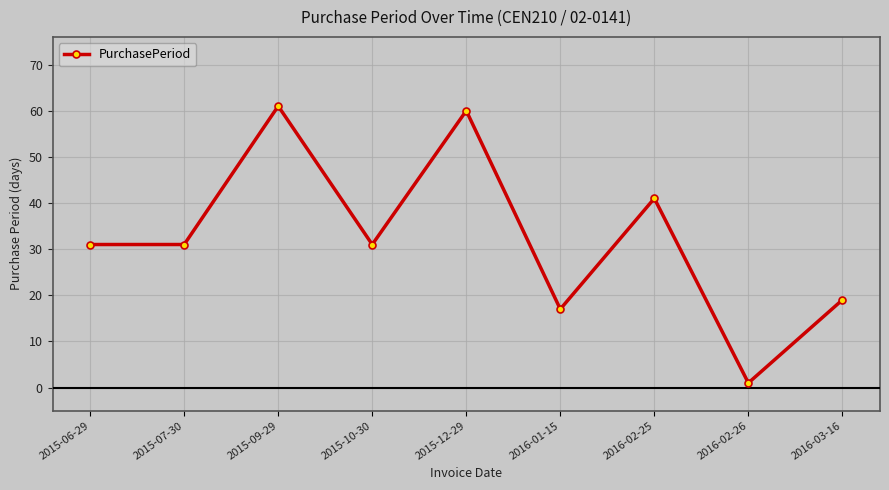

What is the value of the 6th point from the left?

17